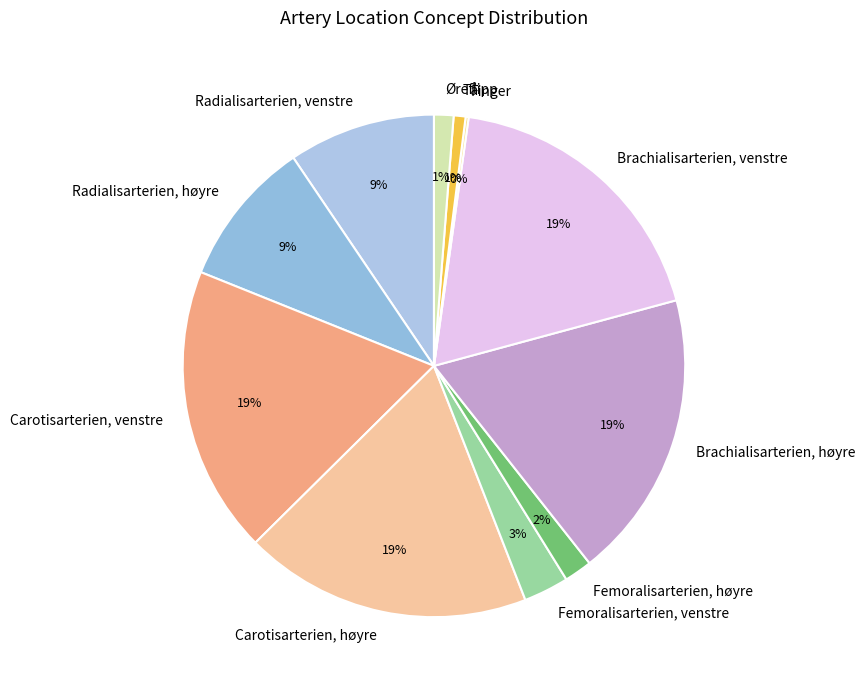

Is it true that Carotisarterien, høyre is 9% of the pie?

False